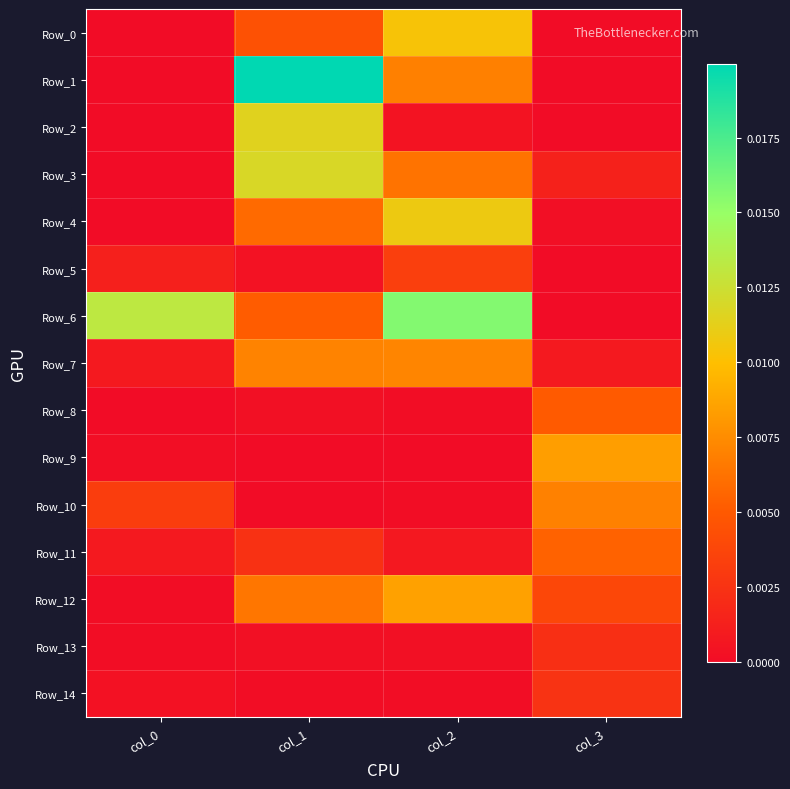

Which series has the largest total across all categories?

Row_6